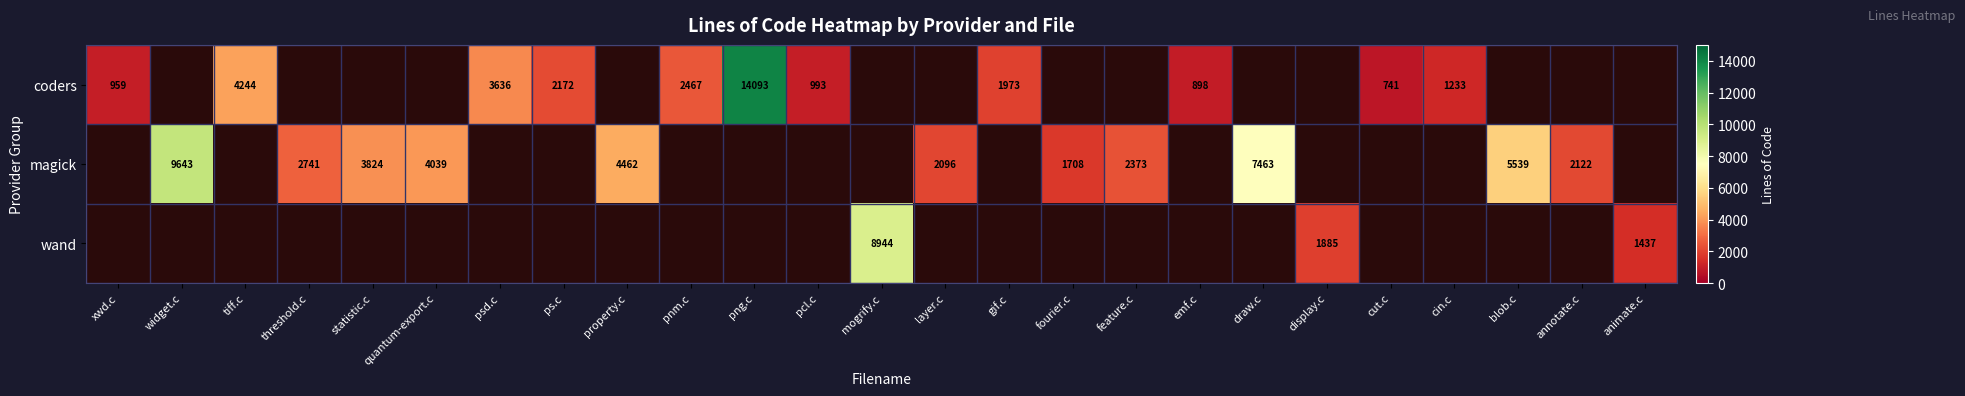

How many series are shown in this chart?

3